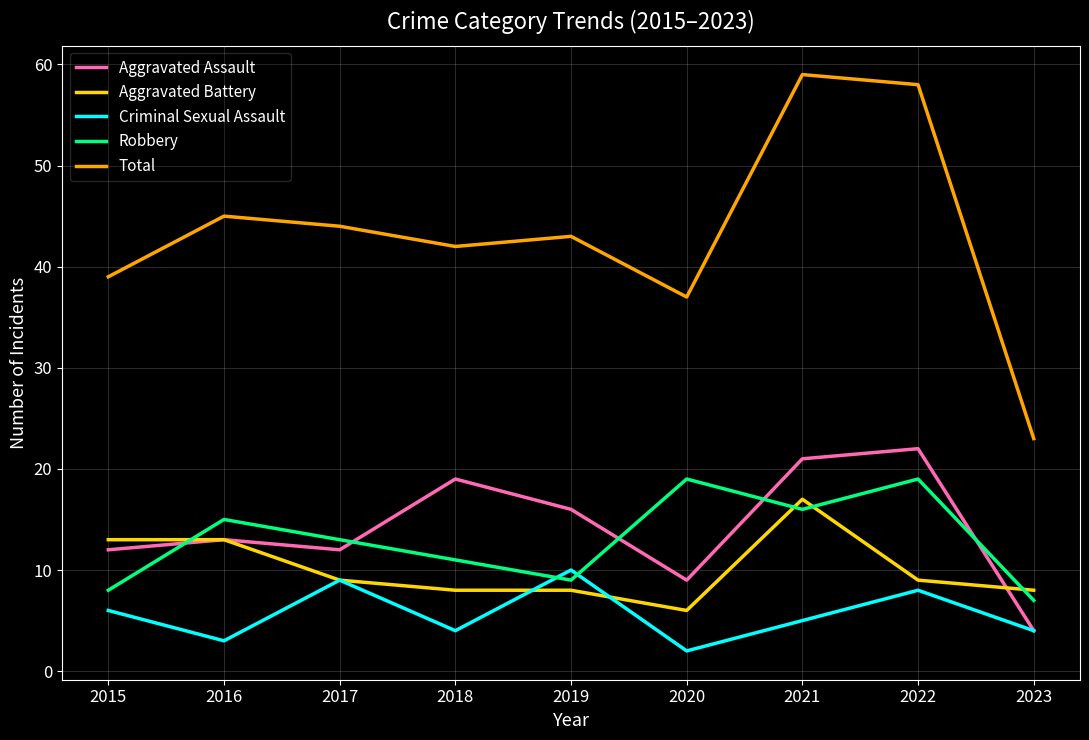

Read the Robbery value at 2020.

19